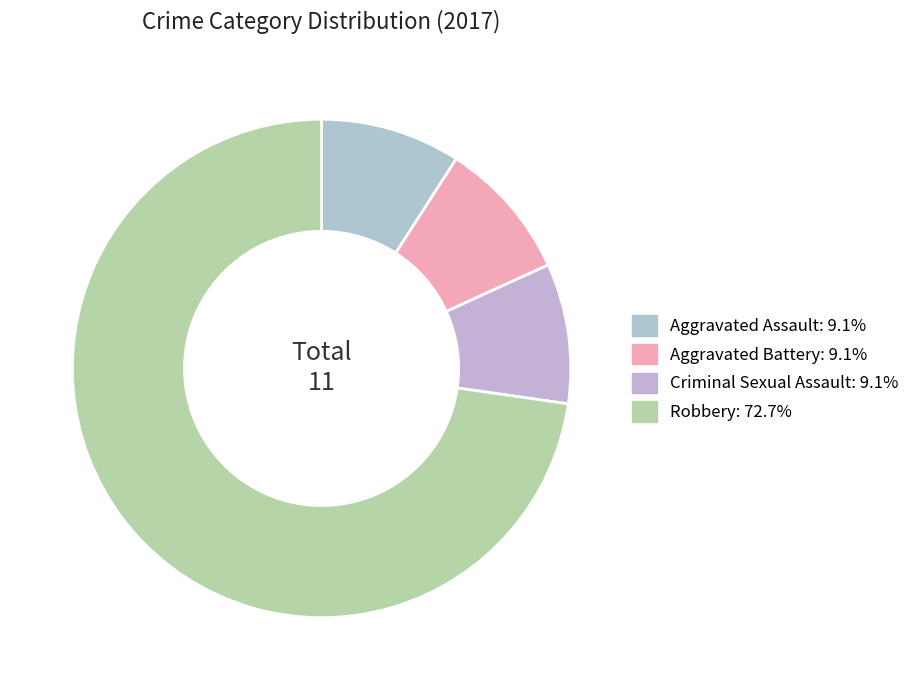

How many slices are in this pie chart?

4